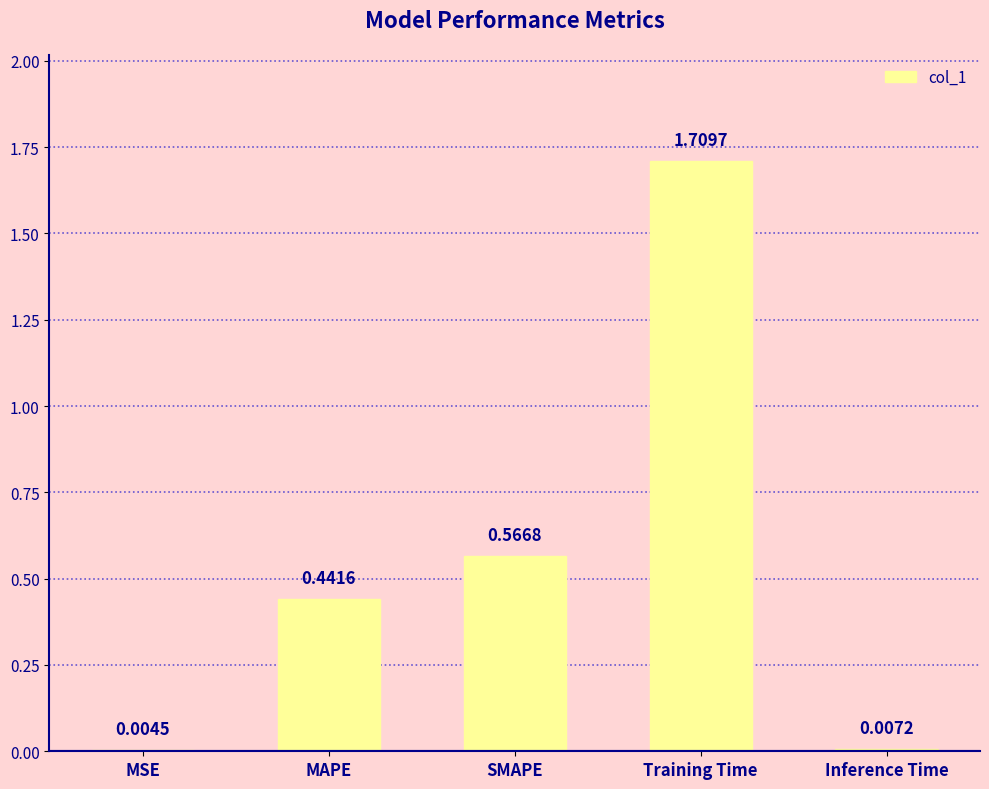

What is the average value?

0.5